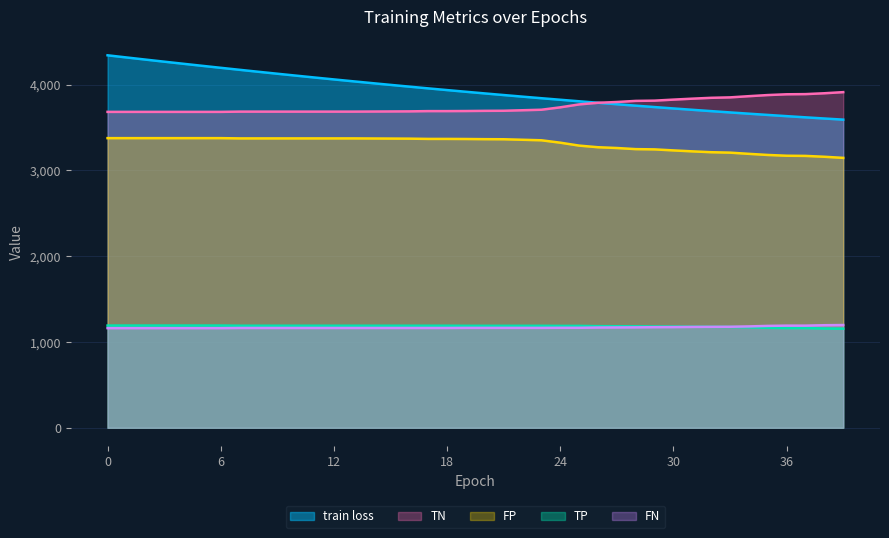

Does the chart have visible grid lines?

Yes